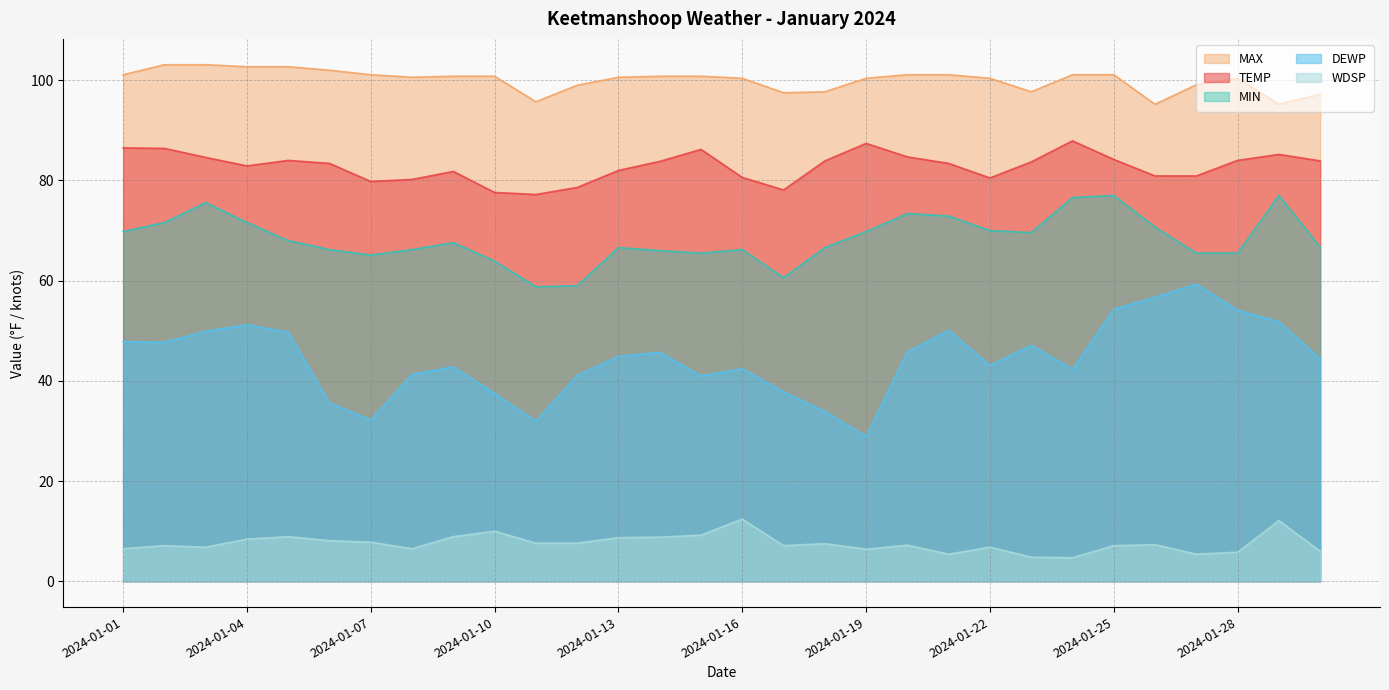

At which category does WDSP reach its first local peak?

2024-01-02